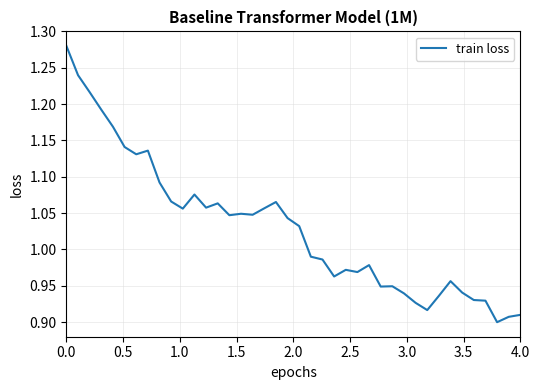

What is the difference between the maximum and minimum values?

0.4